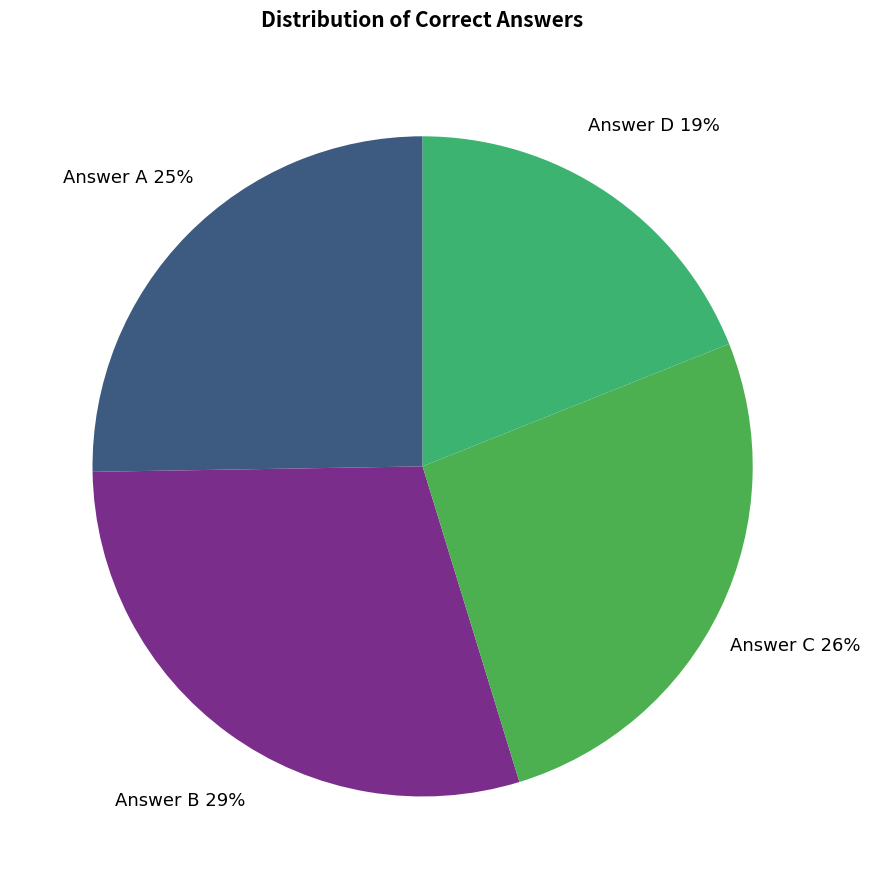

Does any single category account for the majority?

No